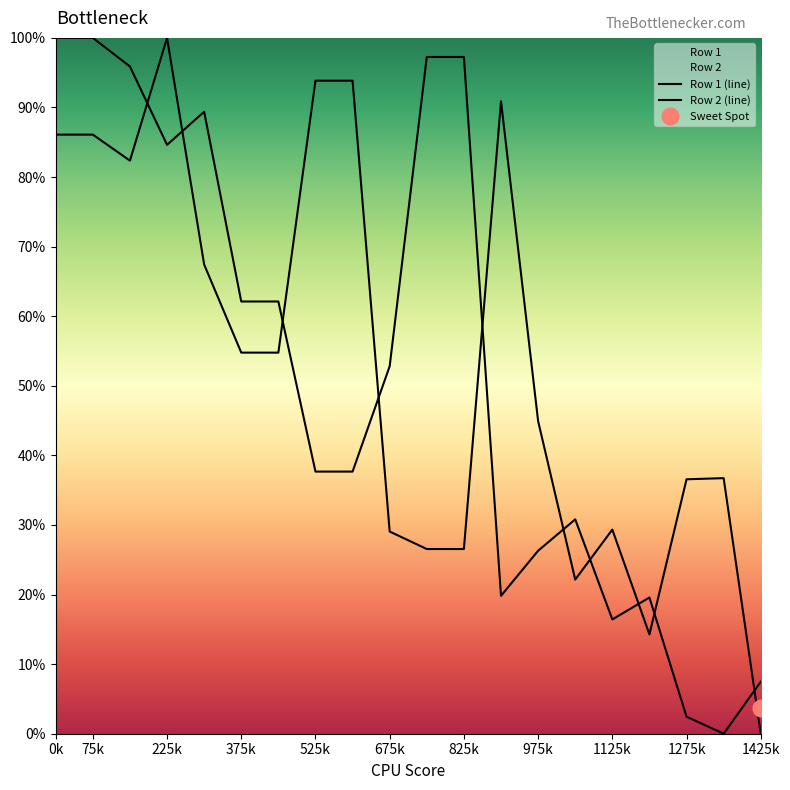

How many interior local valleys does the Row 2 (line) series have?

3